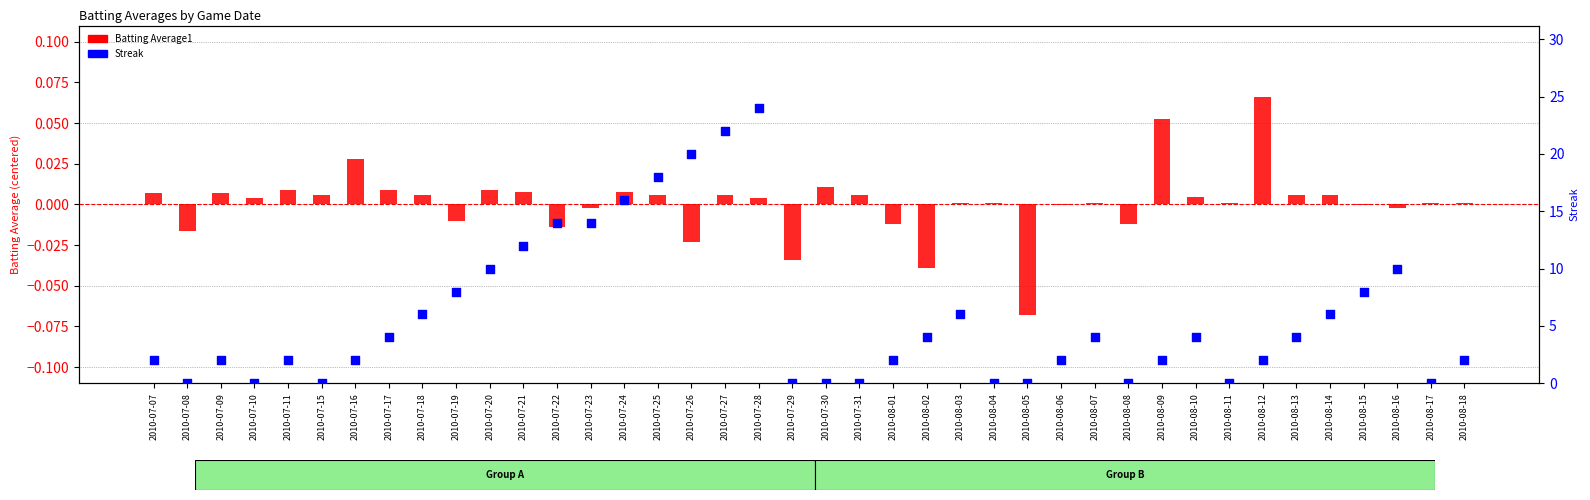

Which series has the largest Y range (max minus min)?

Streak